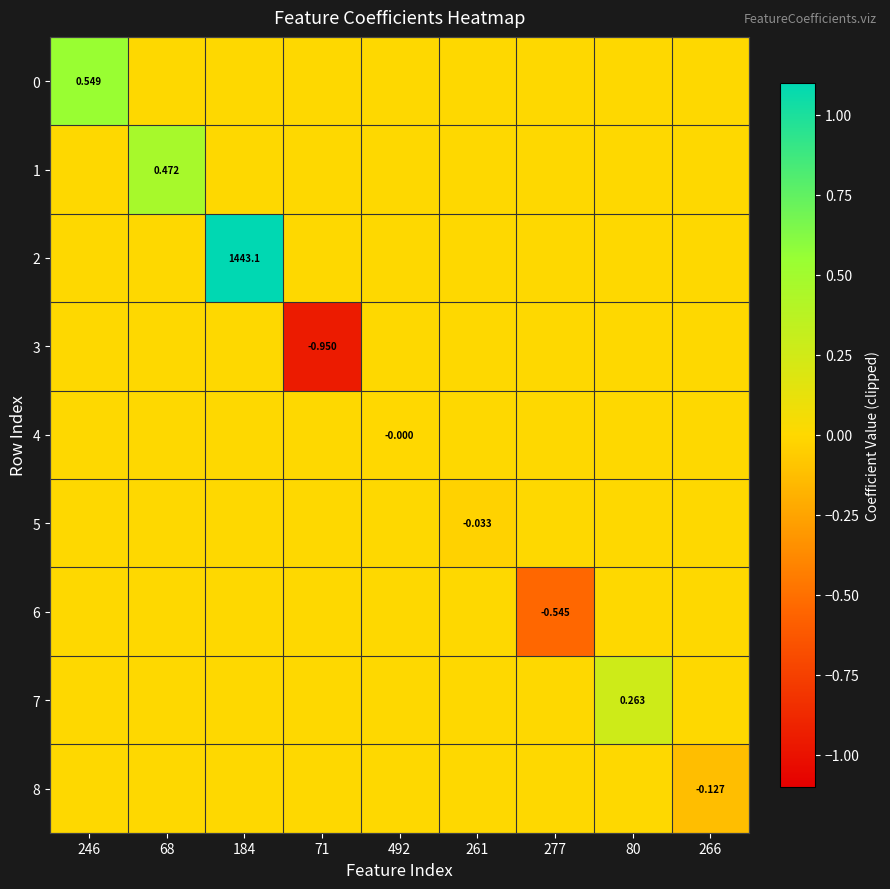

What is the total value across all series at 68?

0.5